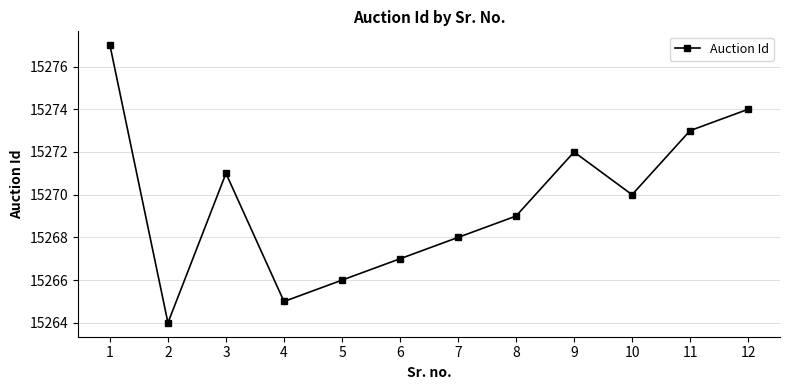

Approximately how many times larger is the value at 8 compared to 5?

1.0